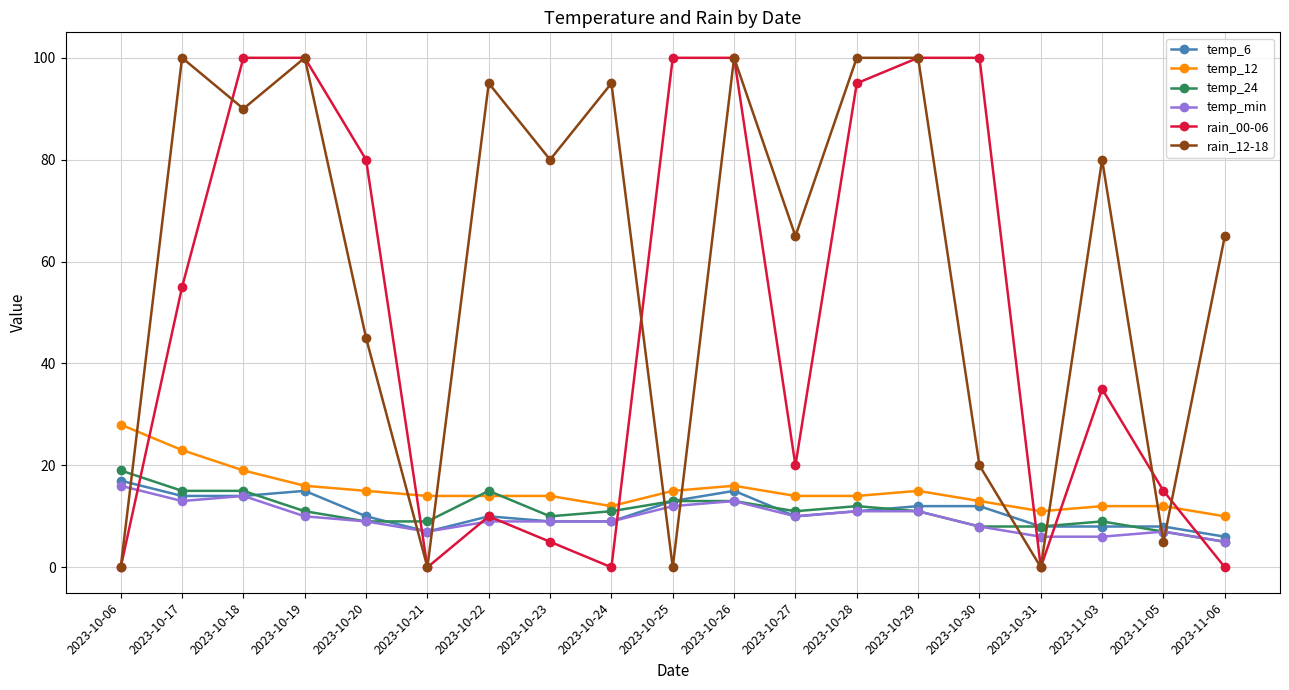

Which series has the largest total across all categories?

rain_12-18